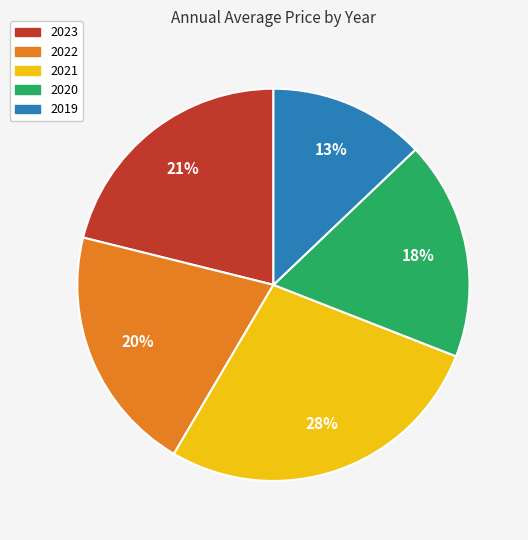

To the nearest percent, what is the average slice percentage?

20%